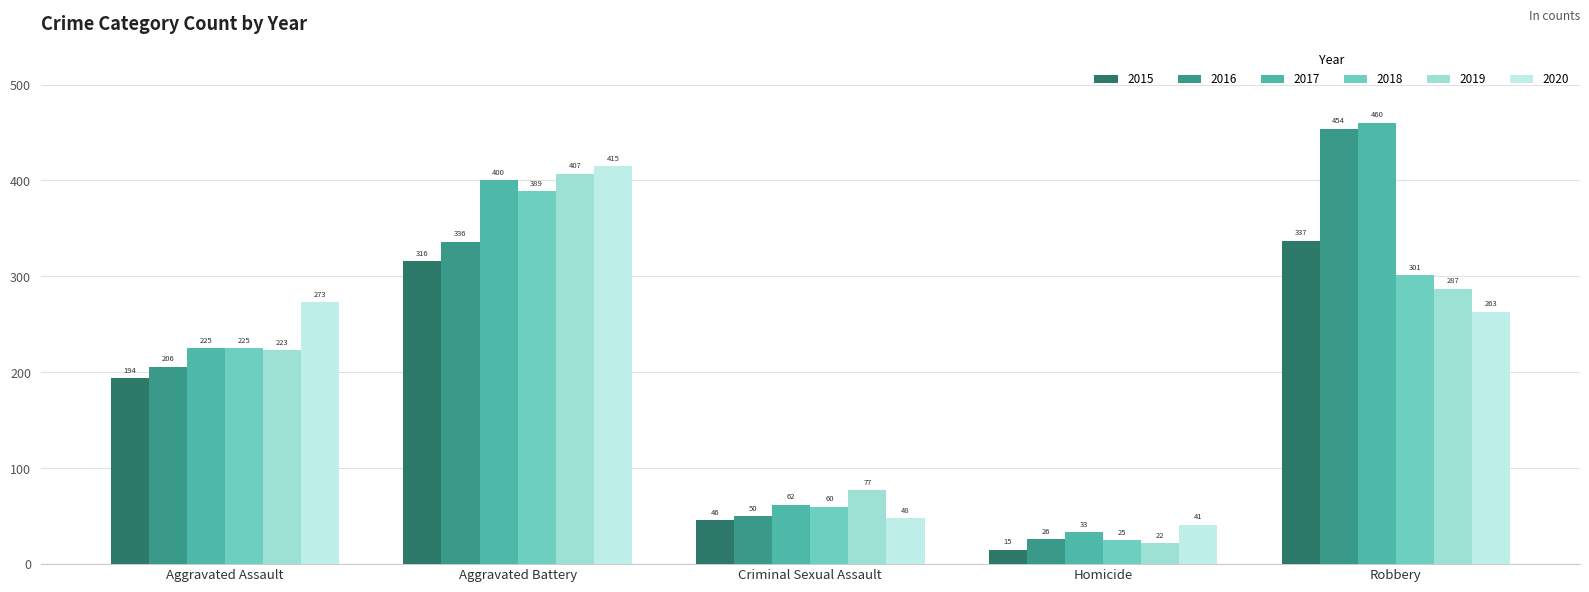

At which label is 2018 closest to 207?

Aggravated Assault